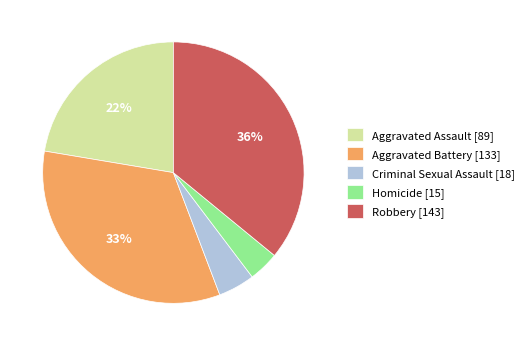

Which has a higher value, Robbery or Aggravated Assault?

Robbery